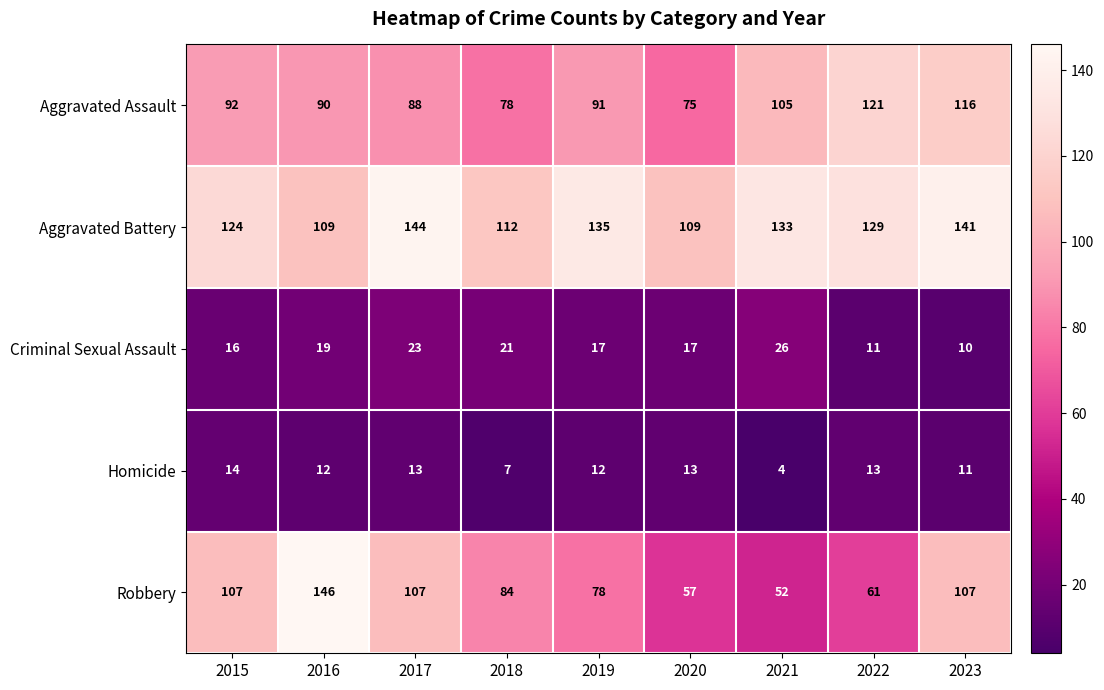

How many values in the Homicide series are below 12?

3